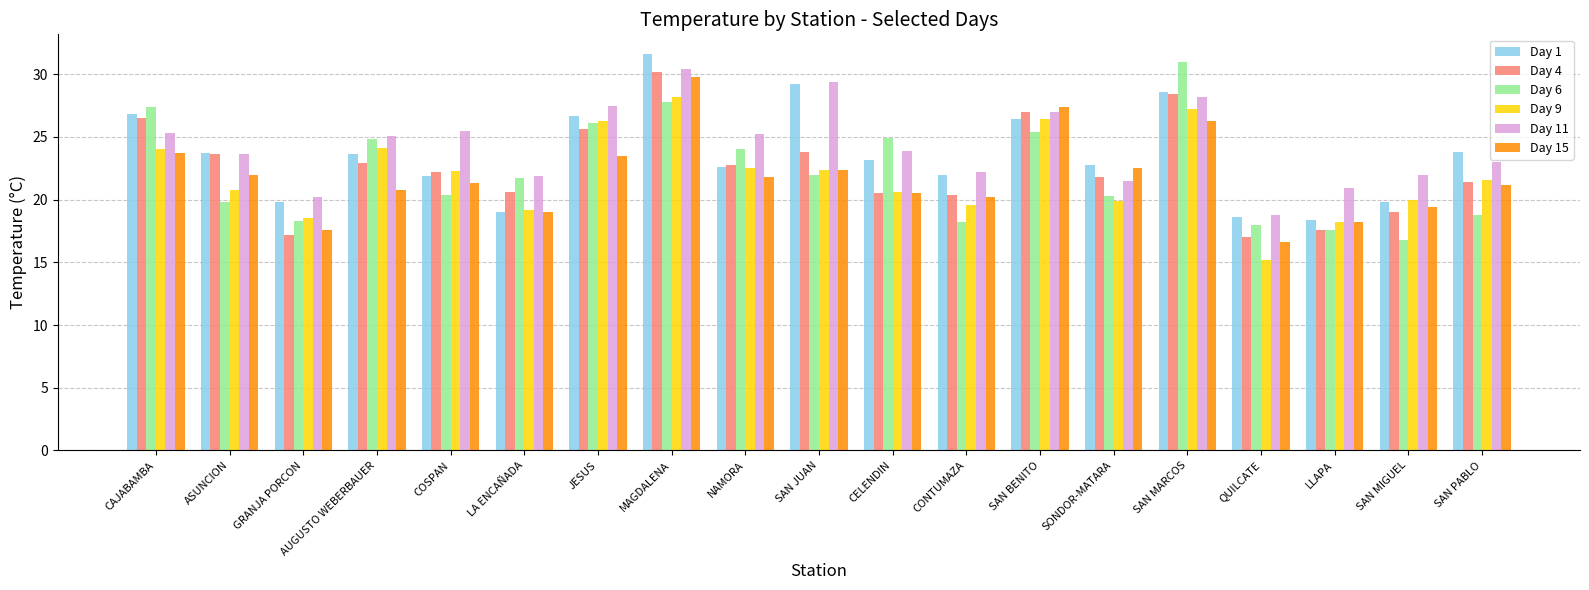

How many data points does each series have?

19